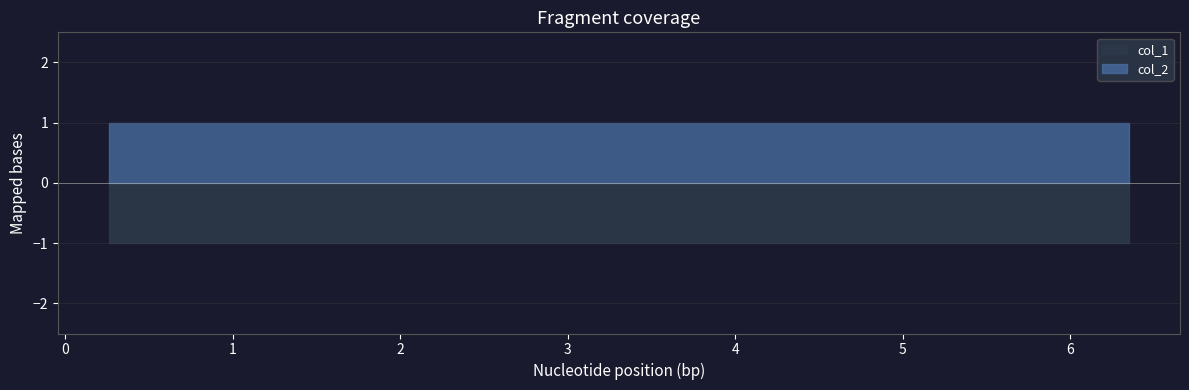

What are all the series names shown in the legend?

col_1, col_2